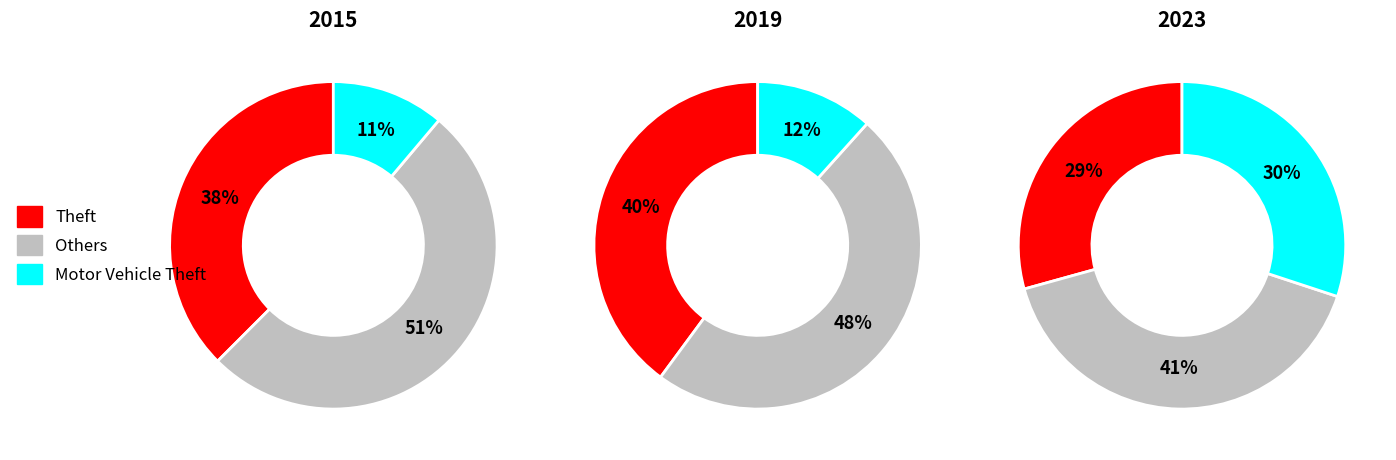

Is it true that Arson is 0% of the pie?

True